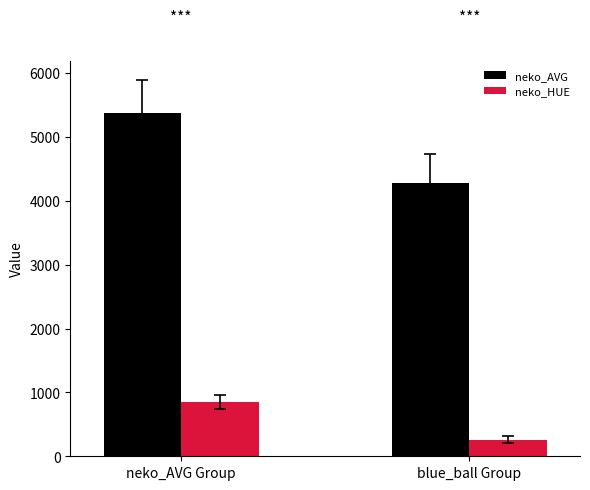

What value does the neko_AVG series have at neko_AVG Group?

5371.9